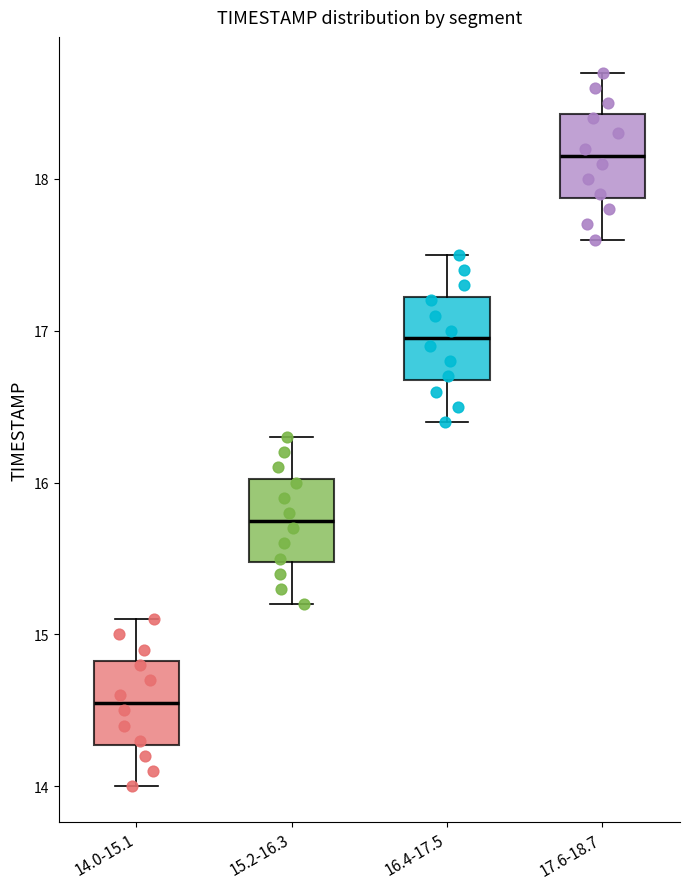

Where is the upper edge of the box for 15.2-16.3 on the y-axis? The values are not printed on the chart, so give them approximately, as read against the axis.

16.0